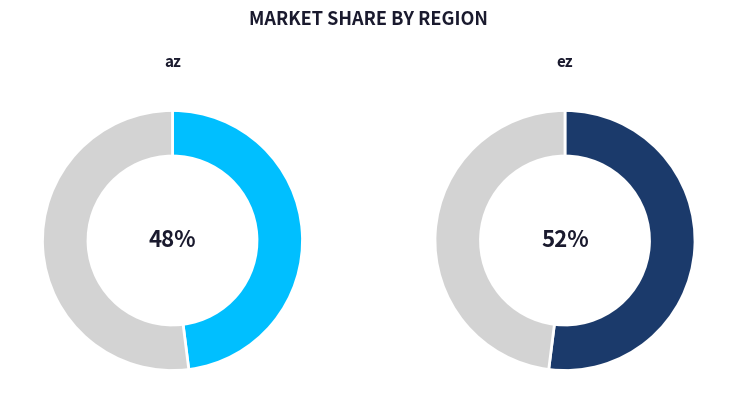

What is the largest slice in the pie chart?

ez